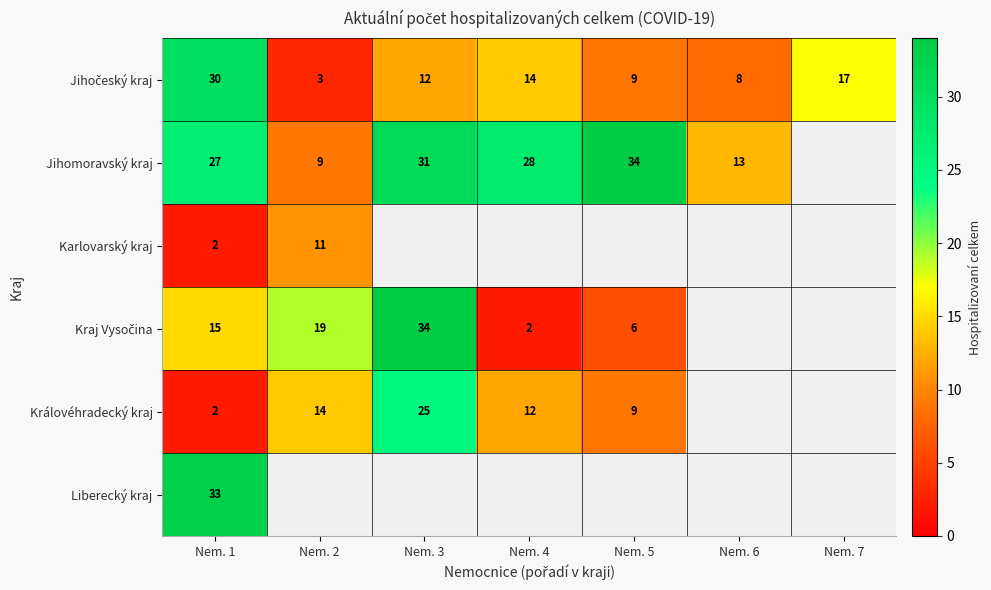

What is the difference between the Jihomoravský kraj values at Nem. 4 and Nem. 2?

19